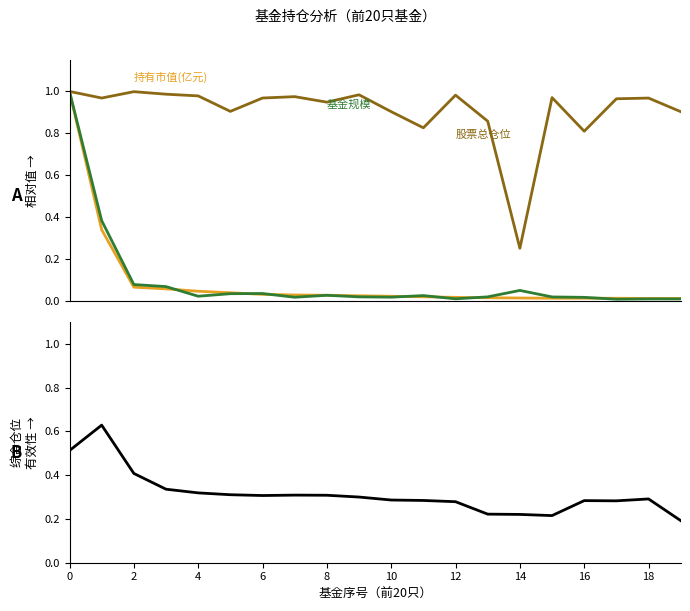

Which series has the widest spread of values?

基金规模